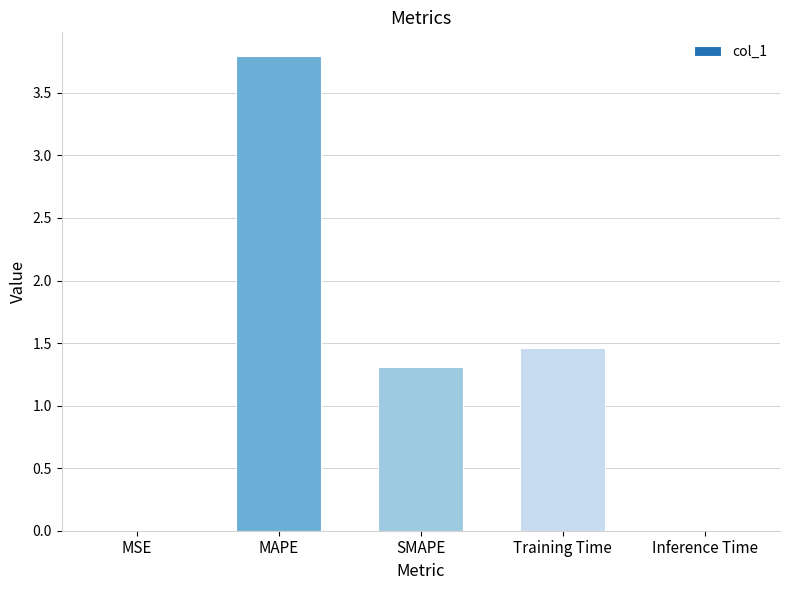

Which label corresponds to the largest value in the chart?

MAPE